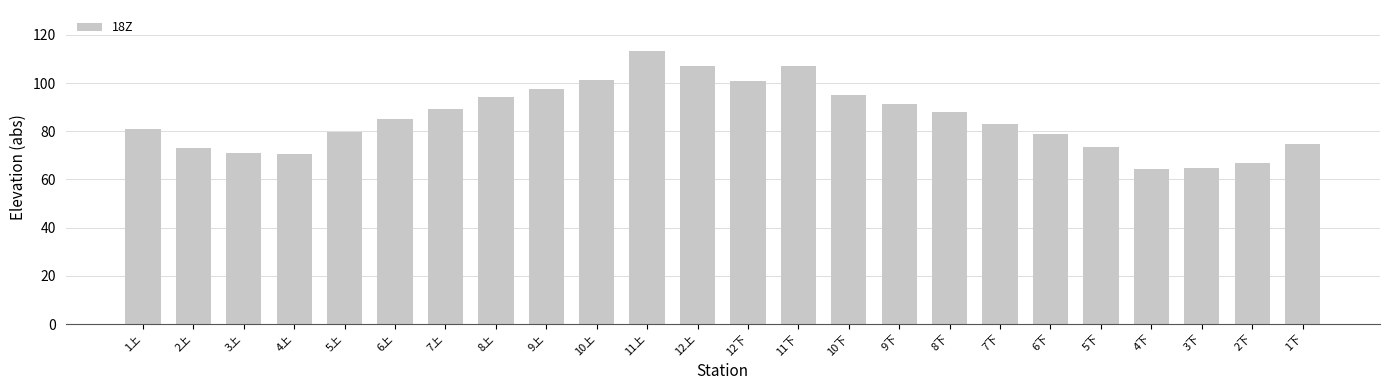

What is the greatest value displayed?

113.3